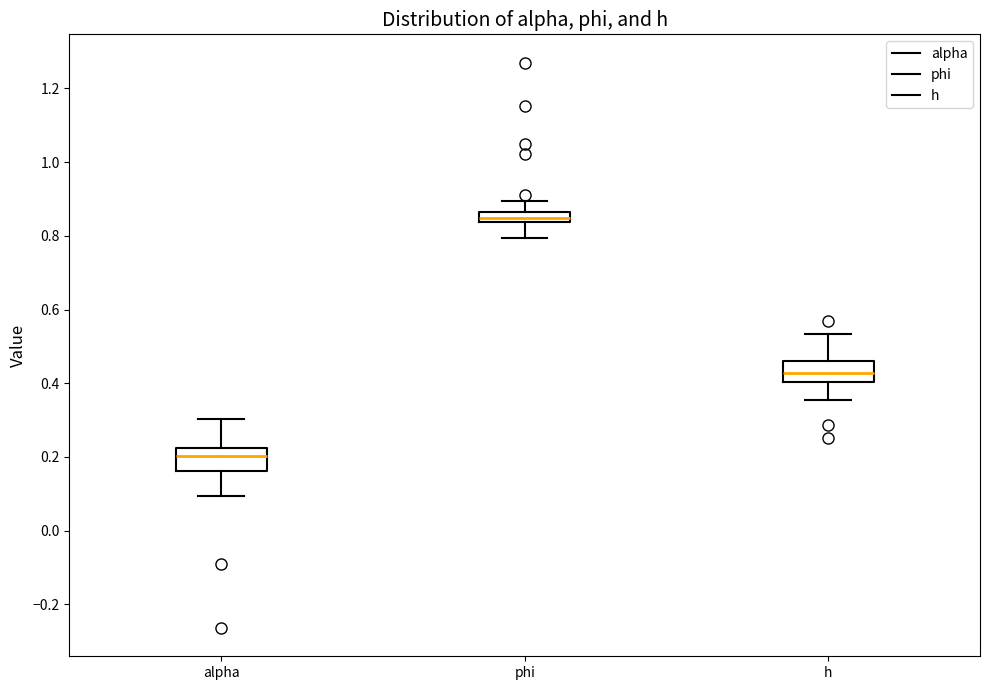

Which box has the lowest median line?

alpha